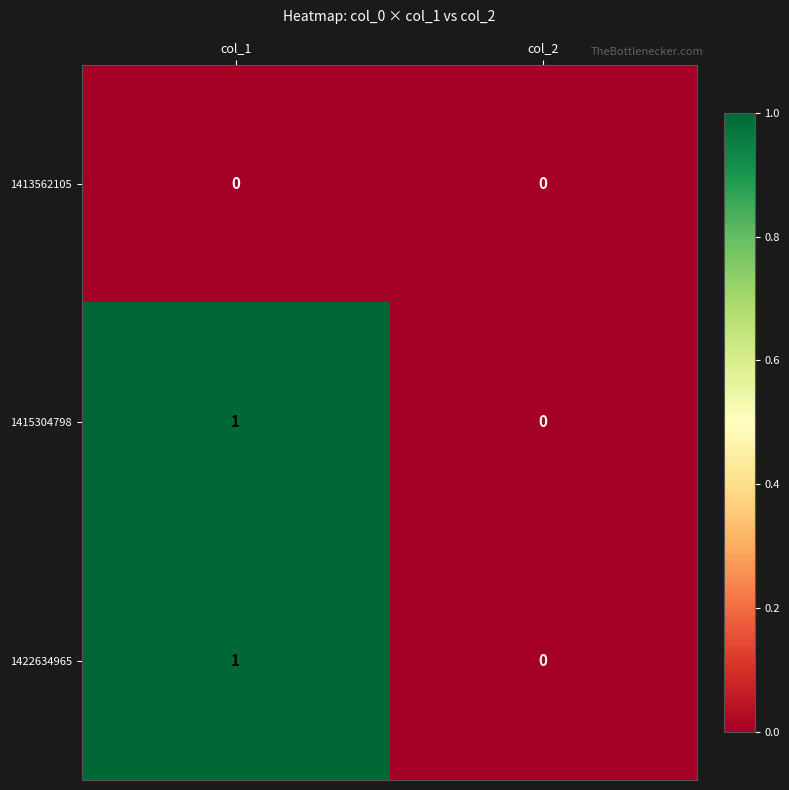

At which label is 1422634965 closest to 0?

col_2